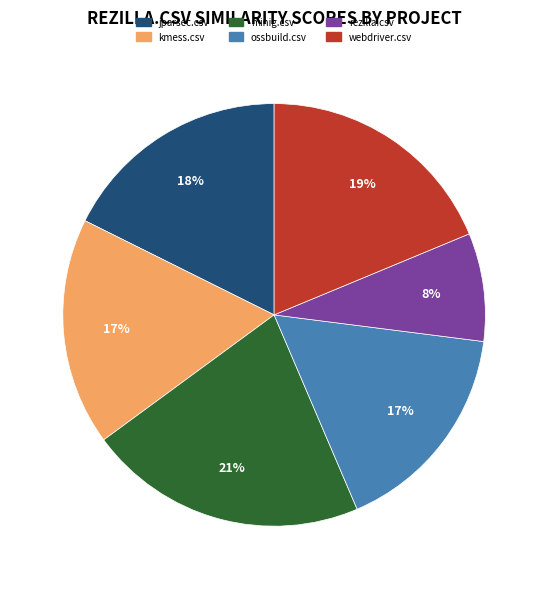

To the nearest percent, what percentage of the pie is rezilla.csv?

8%